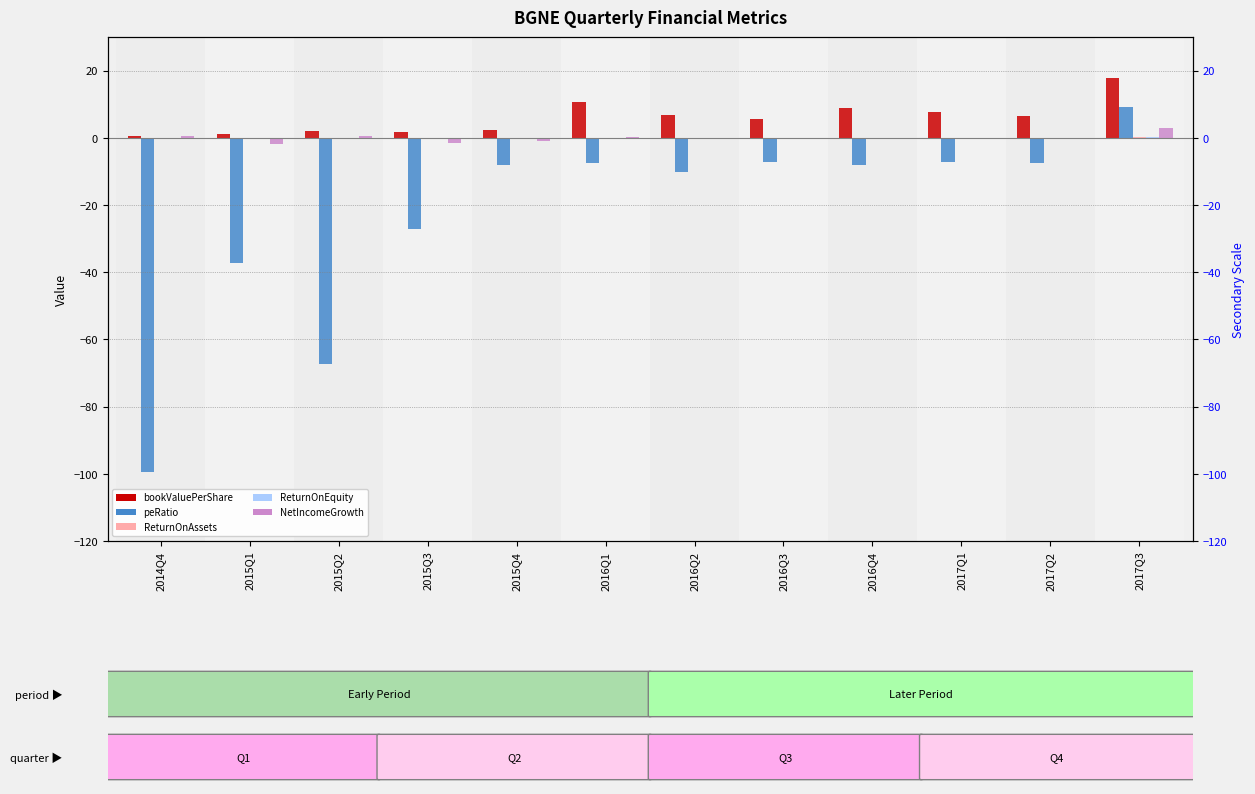

Reading right to left, extract all data points from this chart.

bookValuePerShare: 2017Q3=17.8	2017Q2=6.4	2017Q1=7.8	2016Q4=8.9	2016Q3=5.7	2016Q2=6.7	2016Q1=10.7	2015Q4=2.4	2015Q3=1.9	2015Q2=2.0	2015Q1=1.3	2014Q4=0.5
peRatio: 2017Q3=9.3	2017Q2=-7.4	2017Q1=-7.2	2016Q4=-8.0	2016Q3=-7.1	2016Q2=-10.2	2016Q1=-7.5	2015Q4=-8.2	2015Q3=-27.2	2015Q2=-67.4	2015Q1=-37.3	2014Q4=-99.4
ReturnOnAssets: 2017Q3=0.1	2017Q2=-0.1	2017Q1=-0.1	2016Q4=-0.1	2016Q3=-0.2	2016Q2=-0.1	2016Q1=-0.1	2015Q4=-0.2	2015Q3=-0.1	2015Q2=-0.0	2015Q1=-0.1	2014Q4=-0.1
ReturnOnEquity: 2017Q3=0.2	2017Q2=-0.2	2017Q1=-0.2	2016Q4=-0.1	2016Q3=-0.2	2016Q2=-0.1	2016Q1=-0.1	2015Q4=-0.4	2015Q3=-0.1	2015Q2=-0.1	2015Q1=-0.2	2014Q4=-0.1
NetIncomeGrowth: 2017Q3=2.9	2017Q2=-0.2	2017Q1=-0.3	2016Q4=-0.1	2016Q3=-0.5	2016Q2=-0.1	2016Q1=0.2	2015Q4=-0.9	2015Q3=-1.5	2015Q2=0.4	2015Q1=-1.7	2014Q4=0.6